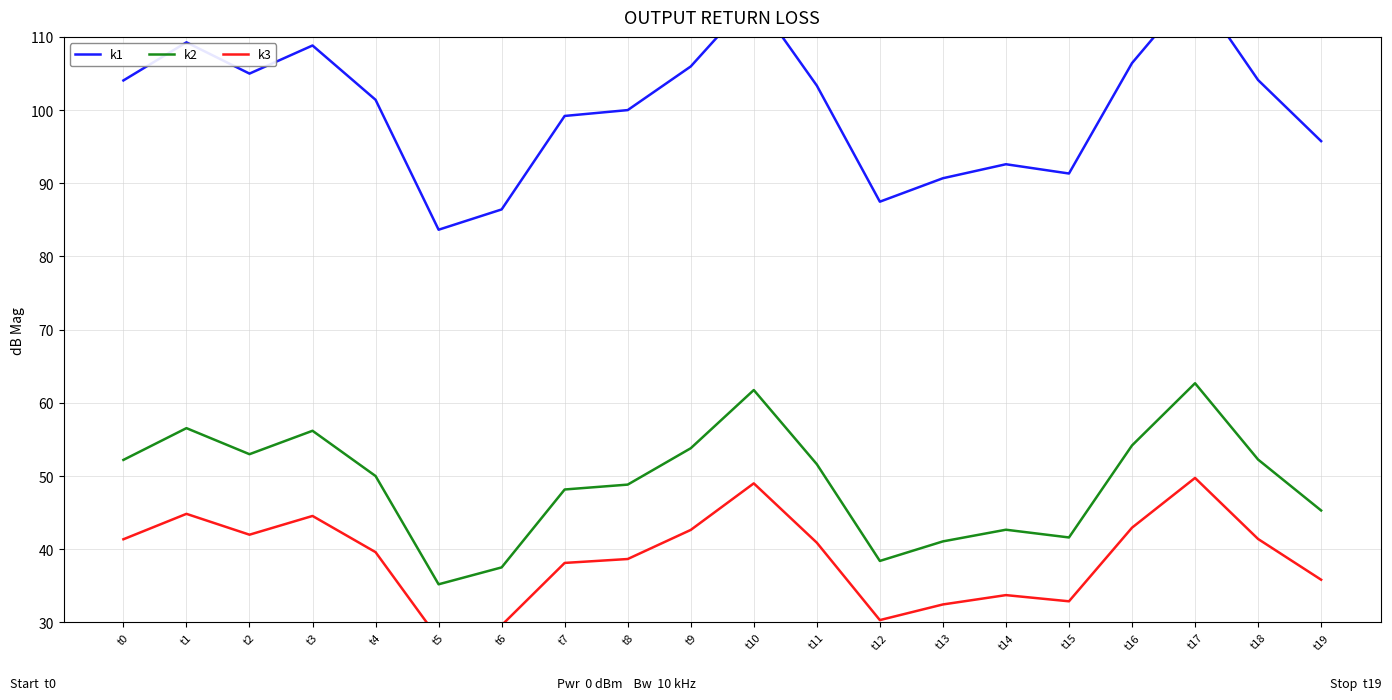

Is the value of k2 at t15 greater than the value of k1 at t2?

No